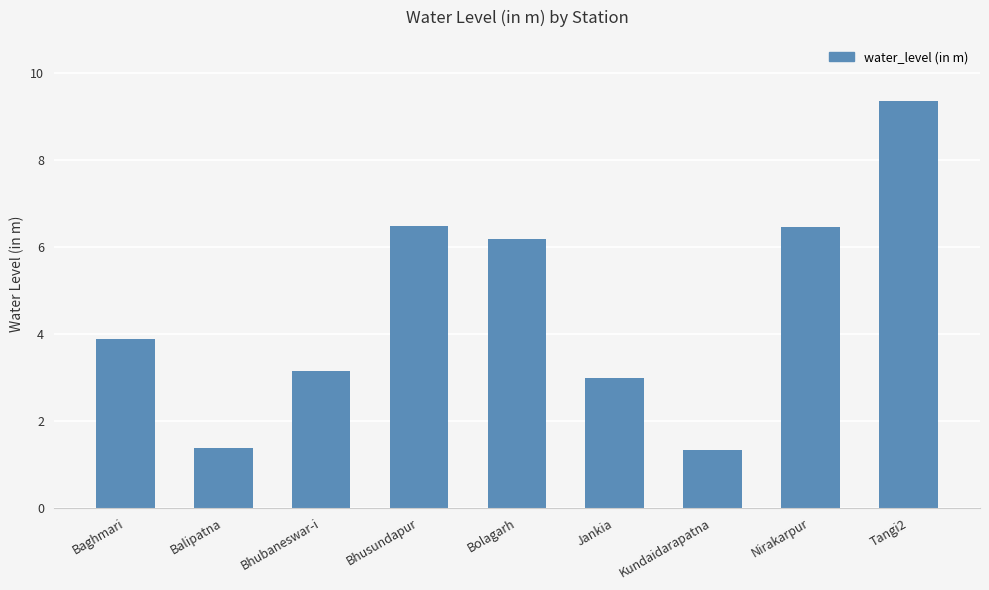

At which category does the chart reach its peak across all series?

Tangi2